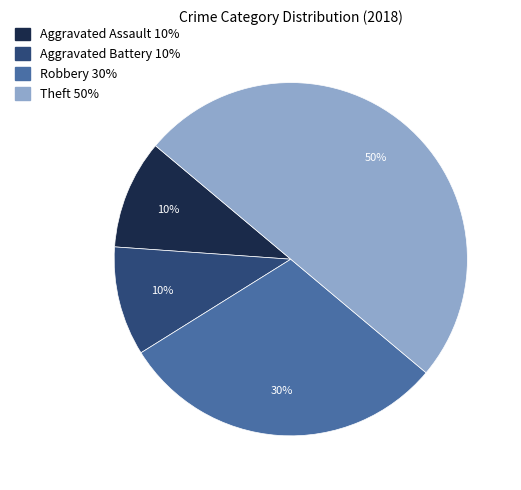

Between Aggravated Assault and Theft, which is larger?

Theft